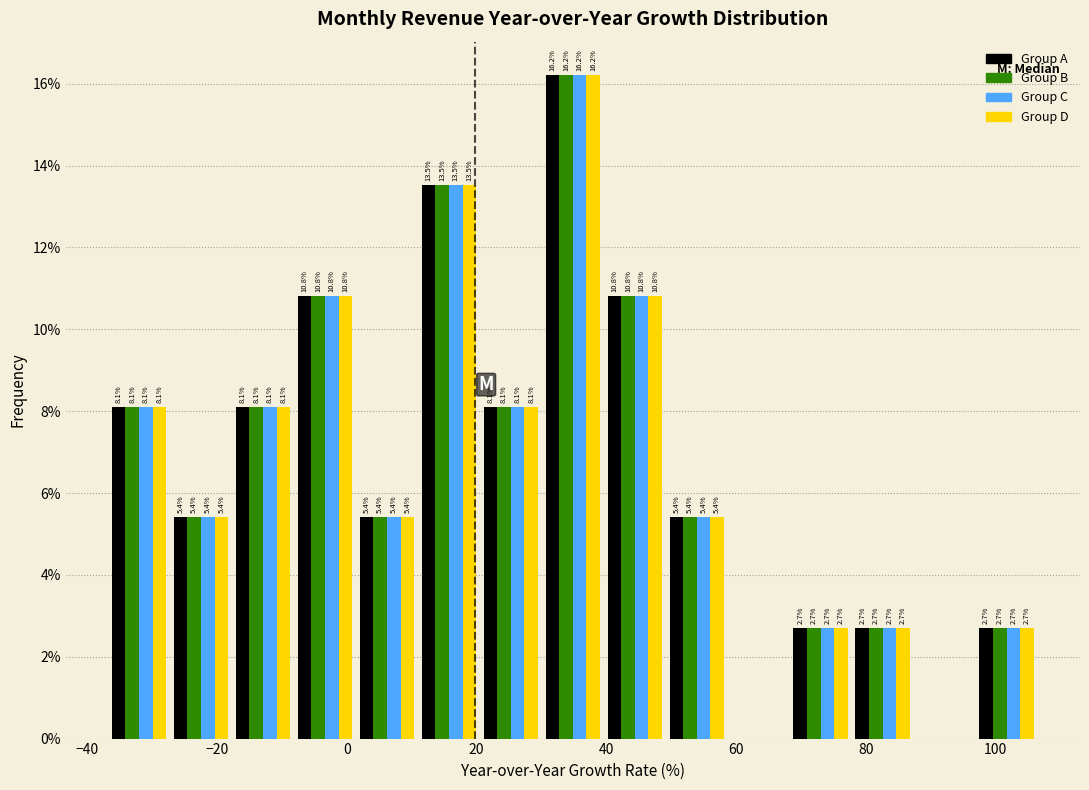

In the Group C series, which range on the x-axis has the tallest bar?

30 to 40